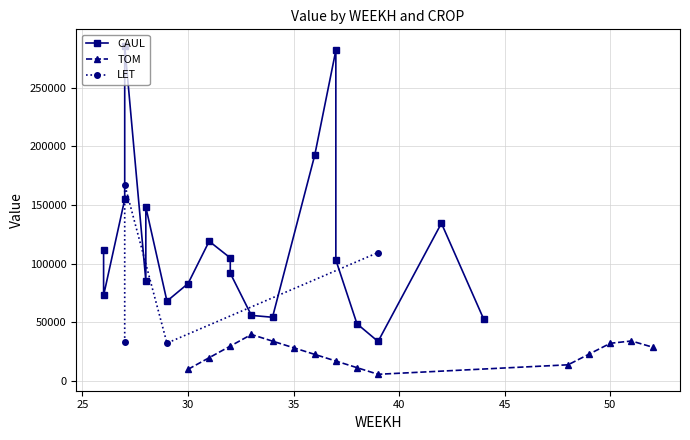

Where is the first local maximum for CAUL?

27